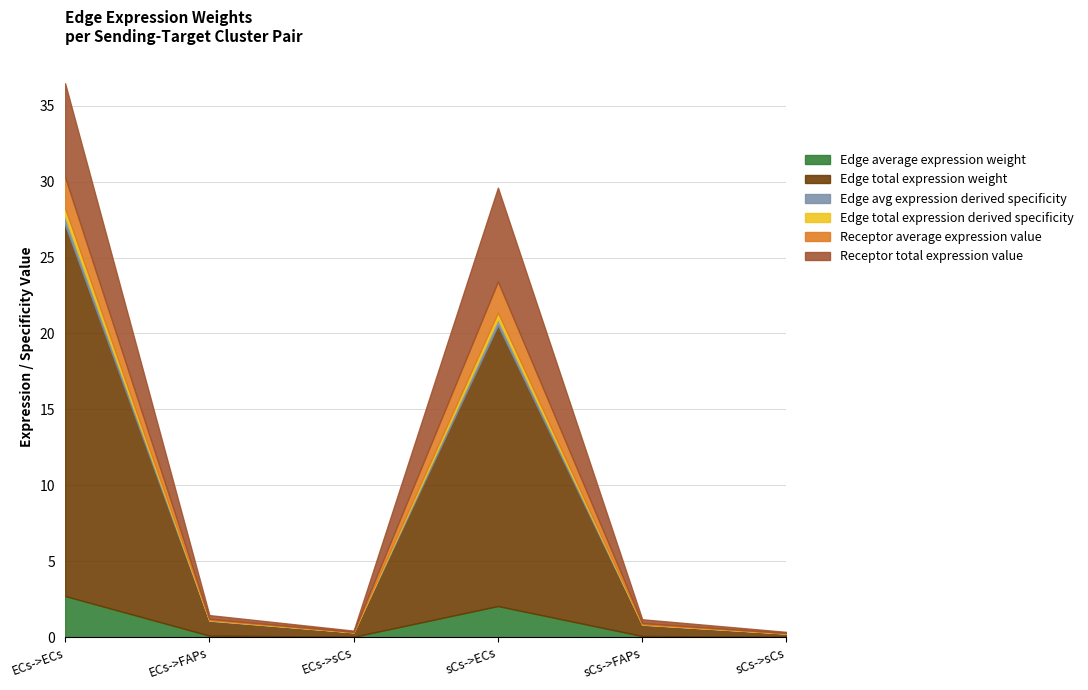

What is the maximum value shown in the chart?

24.4